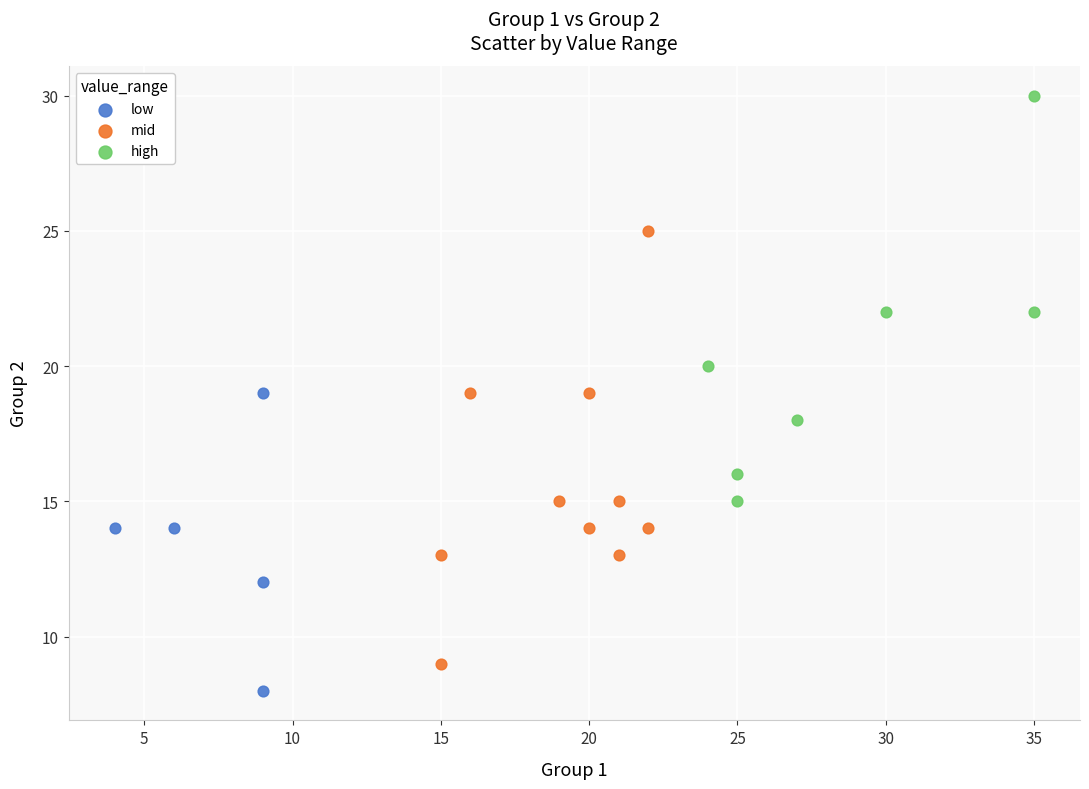

Which series has the largest Y range (max minus min)?

mid